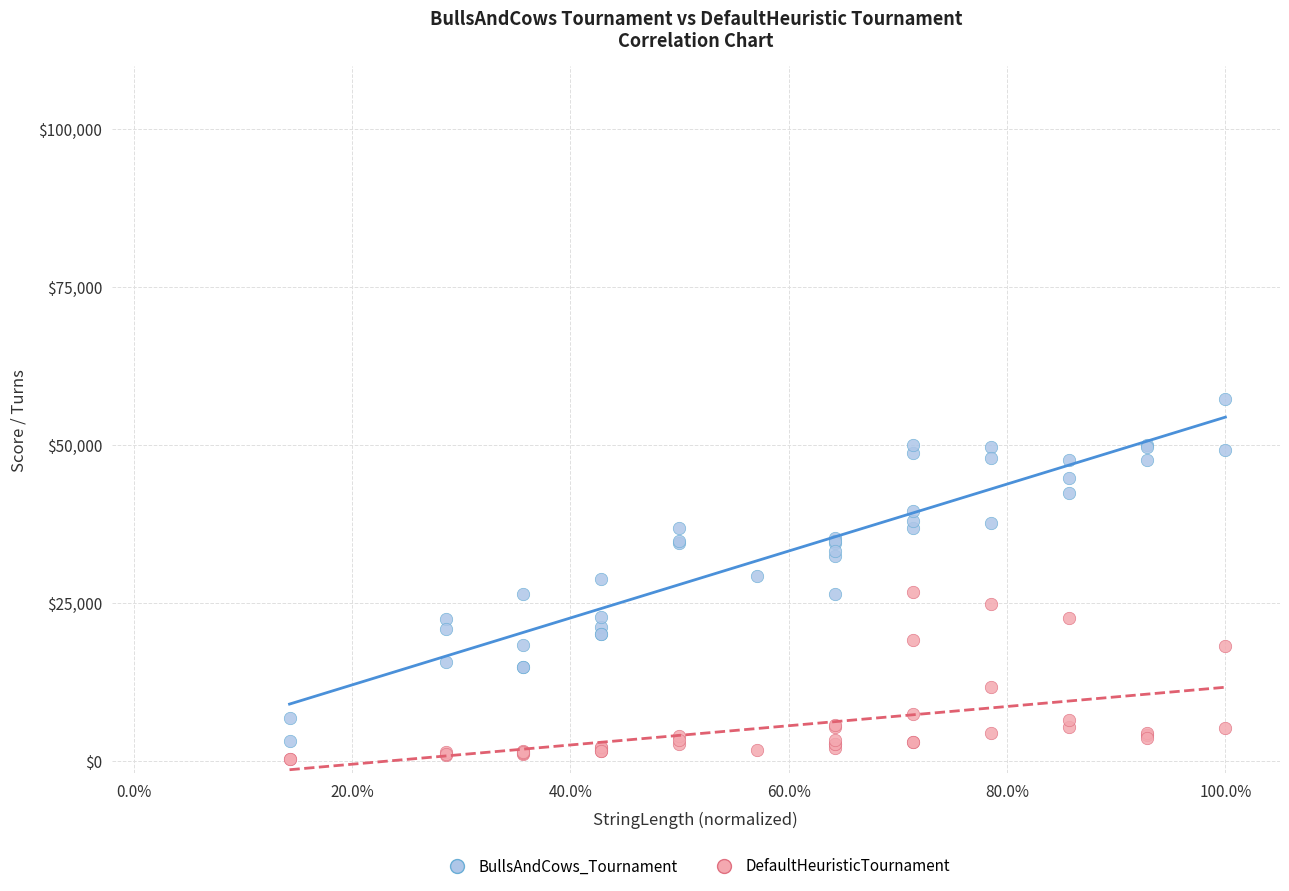

What is the X range (max minus min) for the scatter plot?

0.9